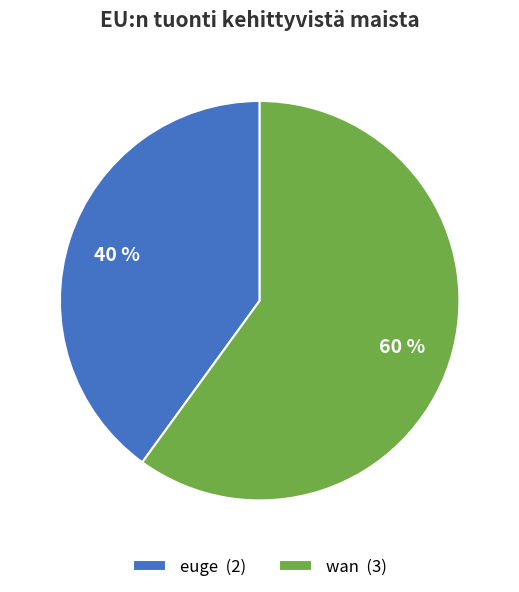

What percentage is the wan slice, to the nearest percent?

60%